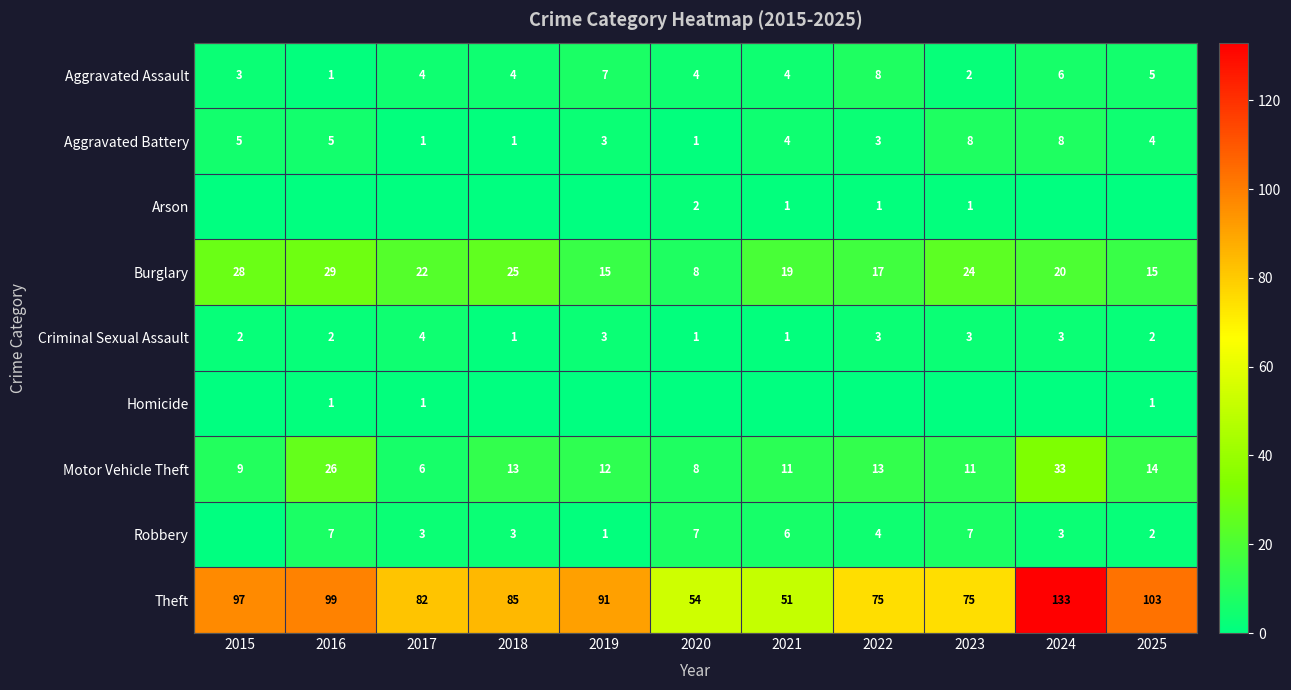

Which has a higher value, 2015 or 2022?

2022